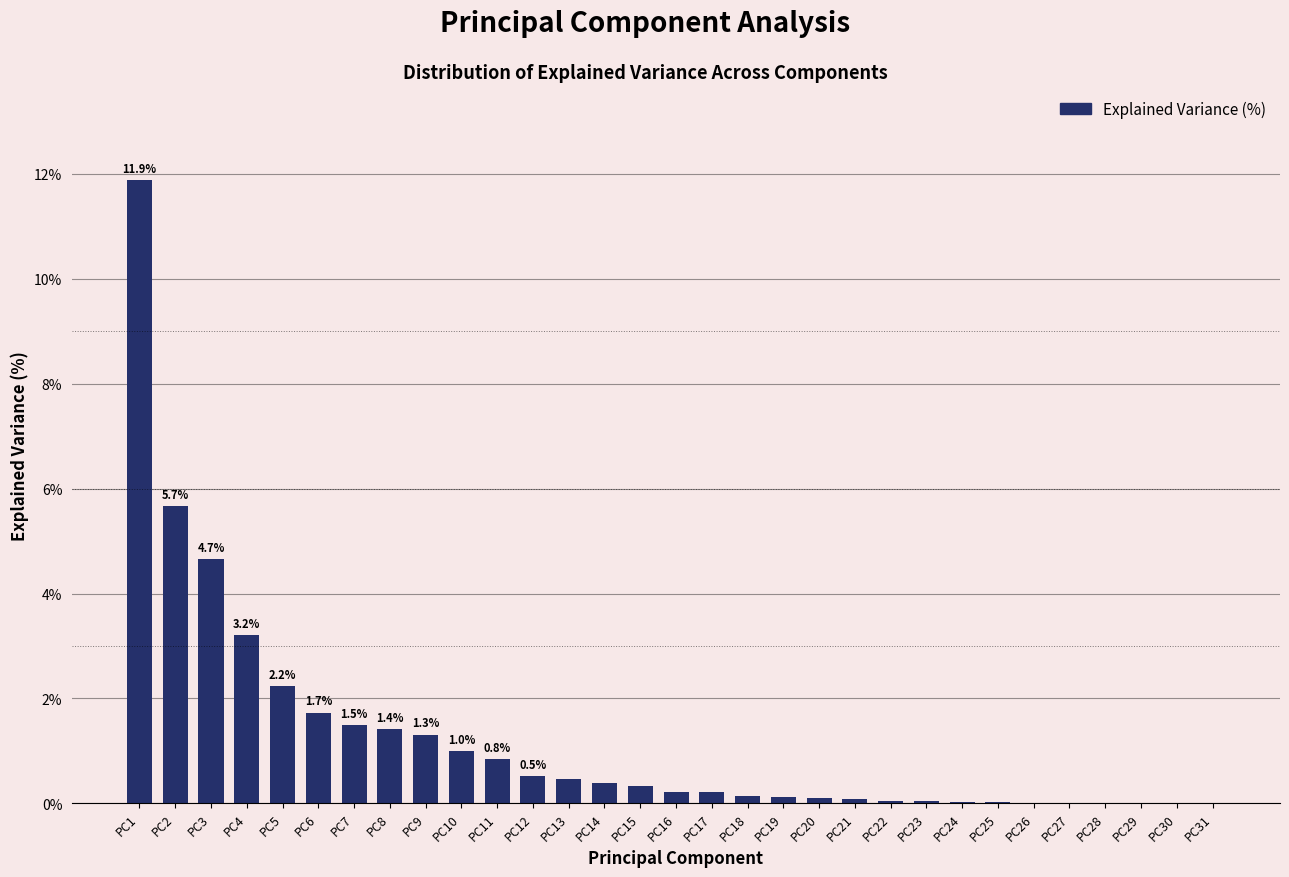

True or false: the data shows 18.2 at PC1.

False